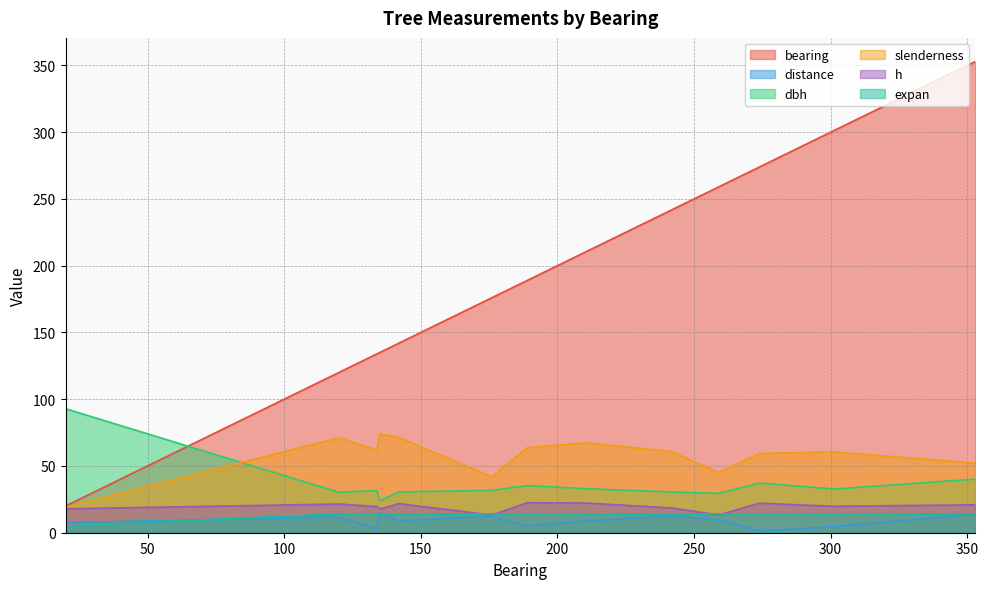

At how many categories does at least one series exceed 101?

12